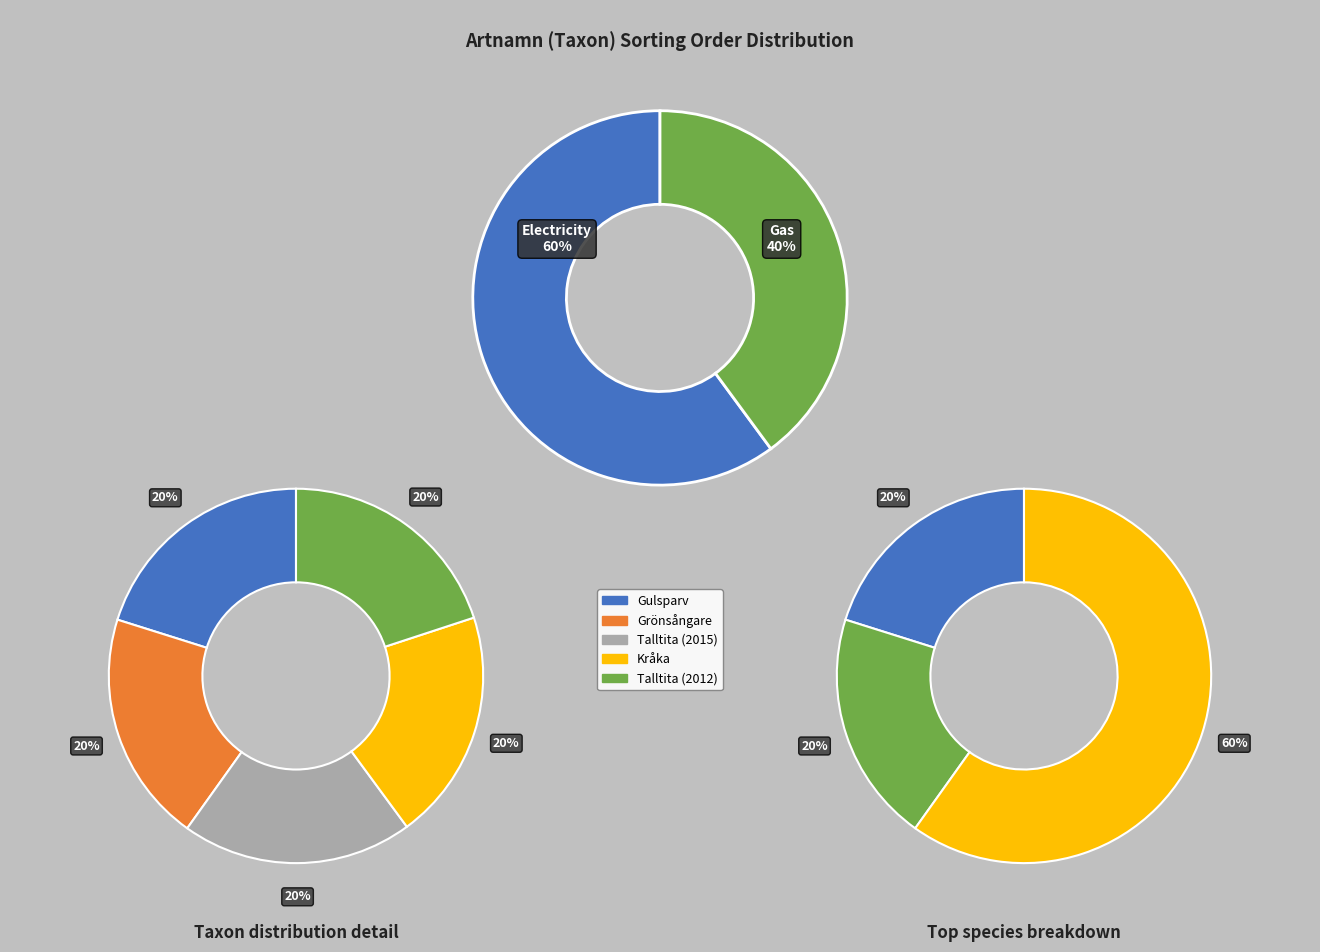

What percentage is the Talltita (2012) slice, to the nearest percent?

20%